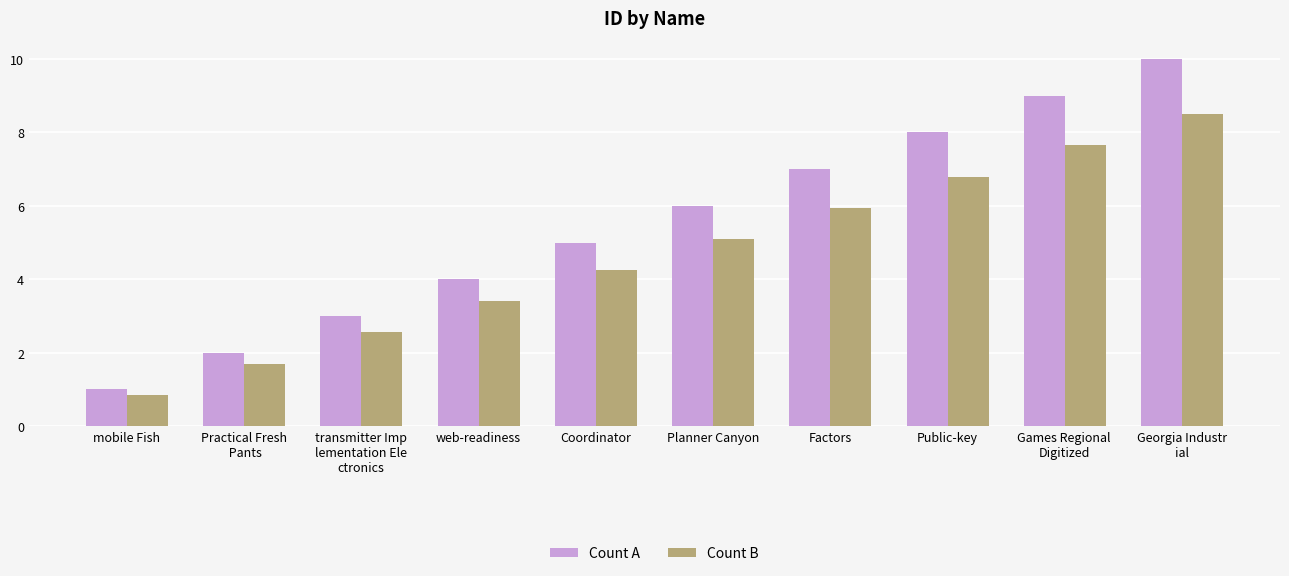

What value does the Count A series have at Public-key?

8.0